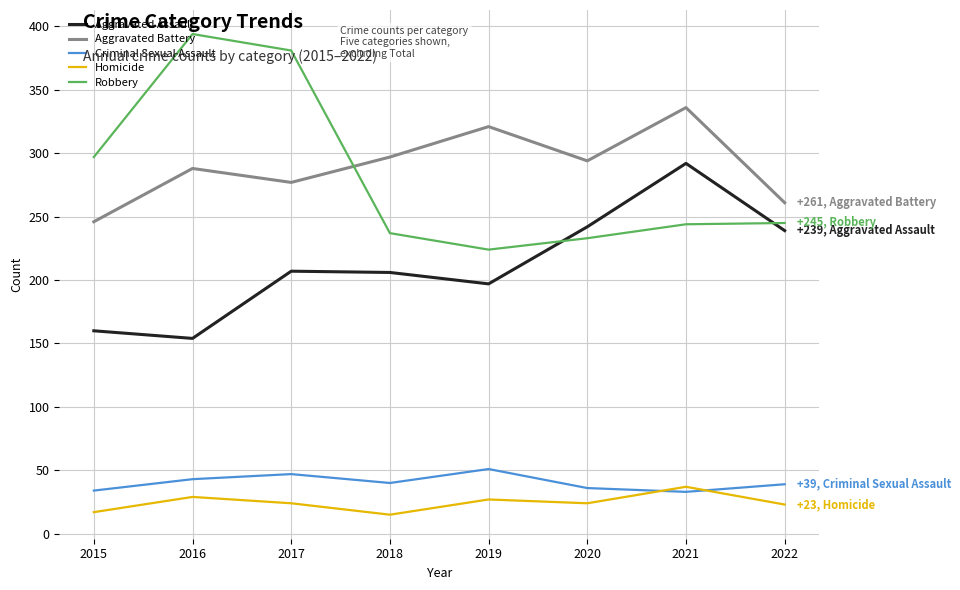

What is the total value across all series at 2021?

942